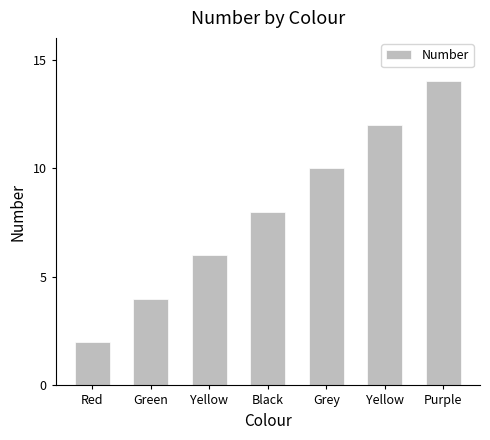

At which label is the value closest to 8?

Black